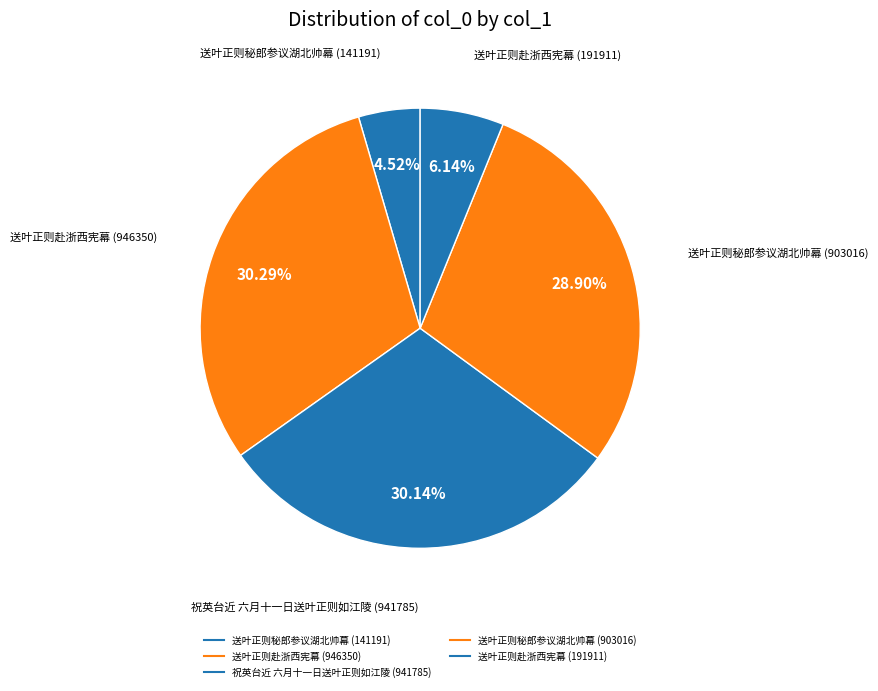

Count the number of slices in the pie.

5